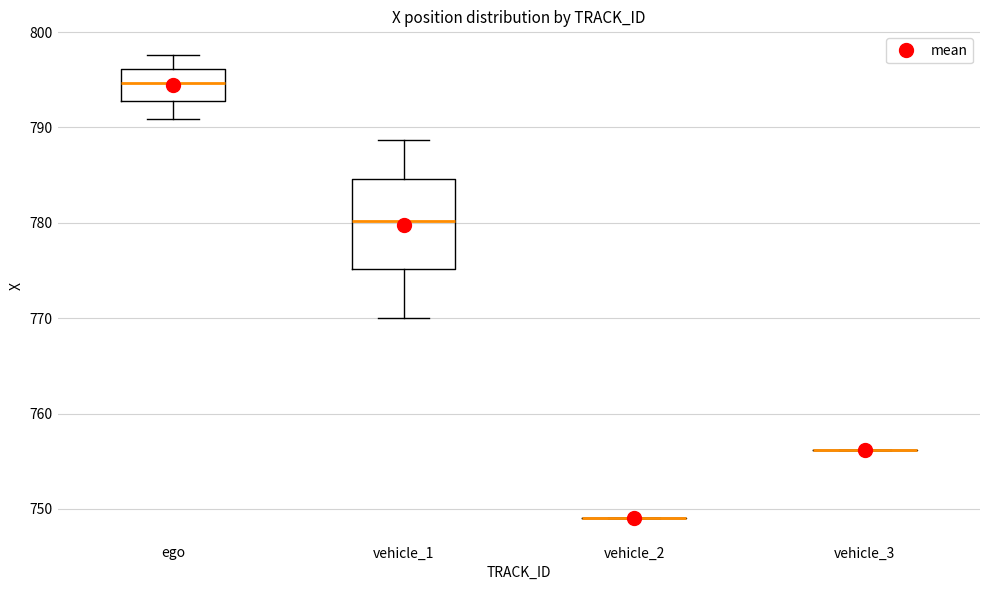

Reading left to right, read every box against the y-axis: the position of its median line, the range the box covers, and the ends of its whiskers. The values are not printed on the chart, so give them approximately, as read against the axis.

ego: median 795, box 793 to 796, whiskers 791 to 798
vehicle_1: median 780, box 775 to 785, whiskers 770 to 789
vehicle_2: box collapsed to a line at 749, whiskers 749 to 749
vehicle_3: box collapsed to a line at 756, whiskers 756 to 756